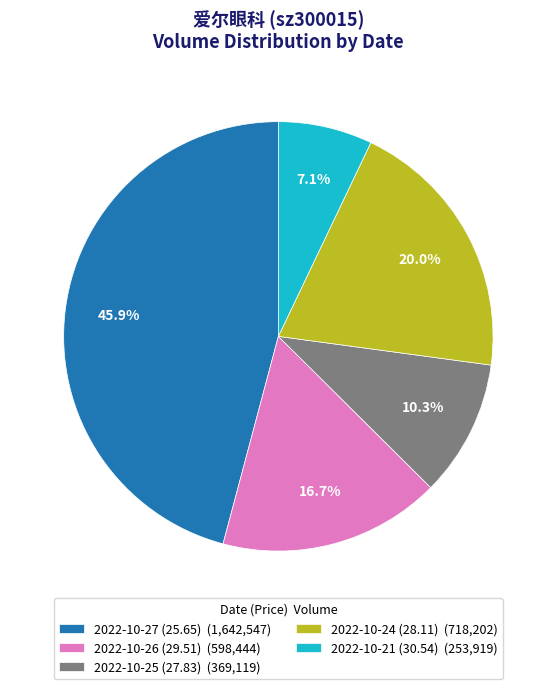

What percentage do 2022-10-26 (29.51) and 2022-10-21 (30.54) together represent?

23.8%